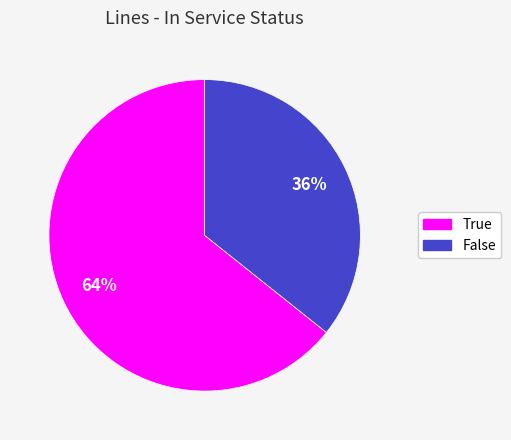

Does any single category account for the majority?

Yes